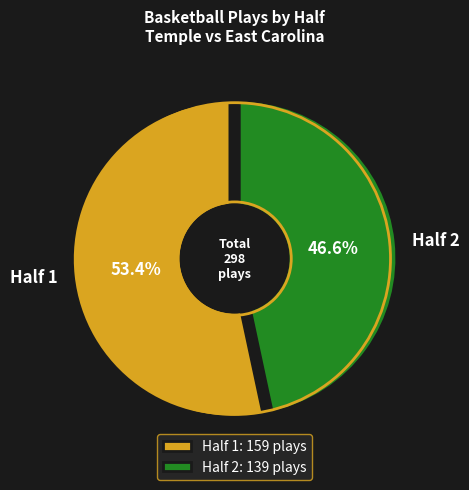

Which category has the biggest portion of the pie?

Half 1